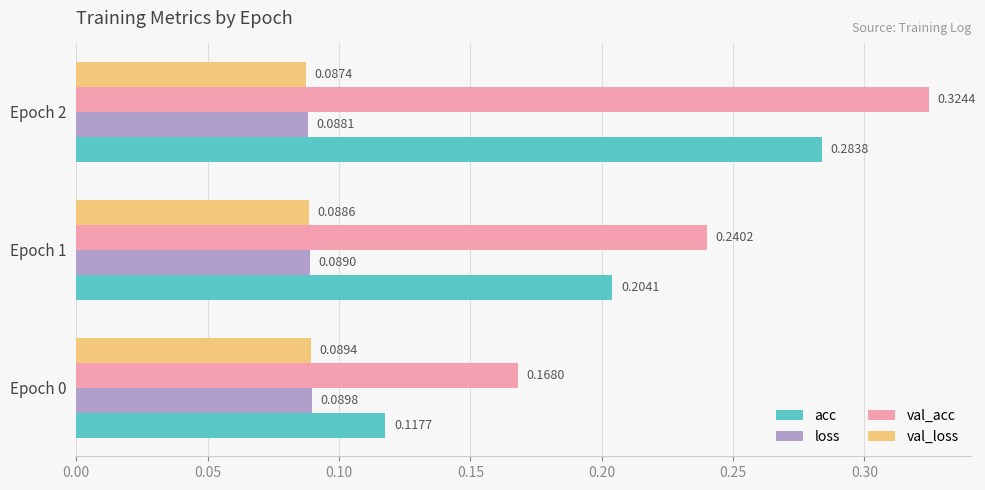

Is the value of acc at Epoch 0 greater than the value of val_loss at Epoch 2?

Yes